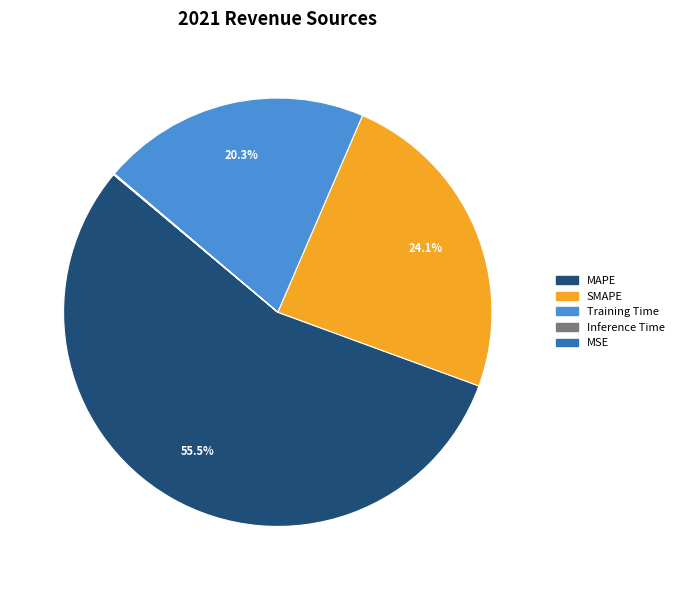

Combined, what portion of the pie is SMAPE and MAPE?

79.6%